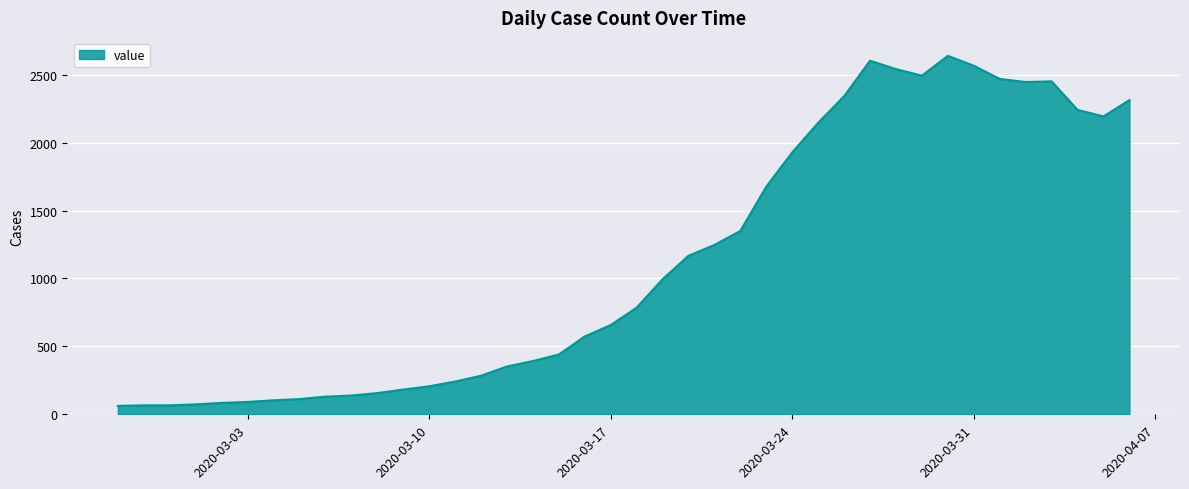

What is the smallest value displayed?

62